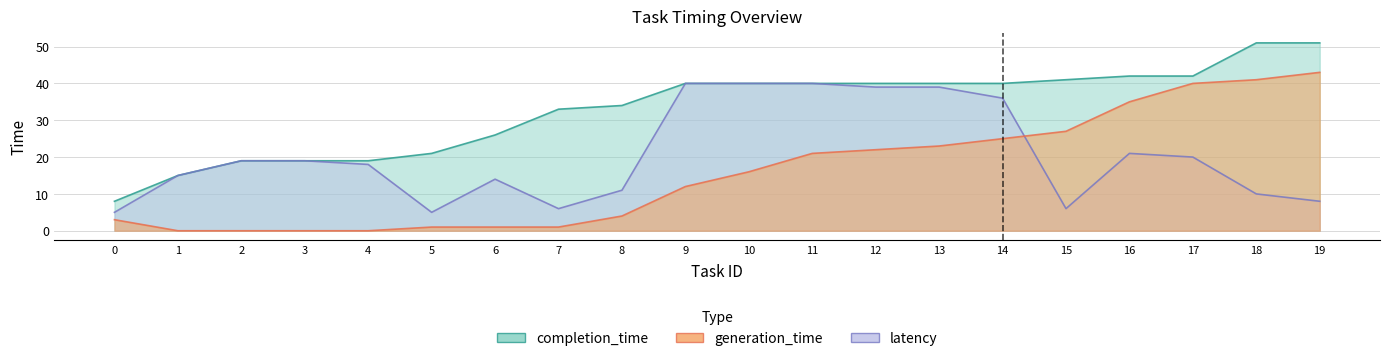

How many lines are shown in the chart?

3